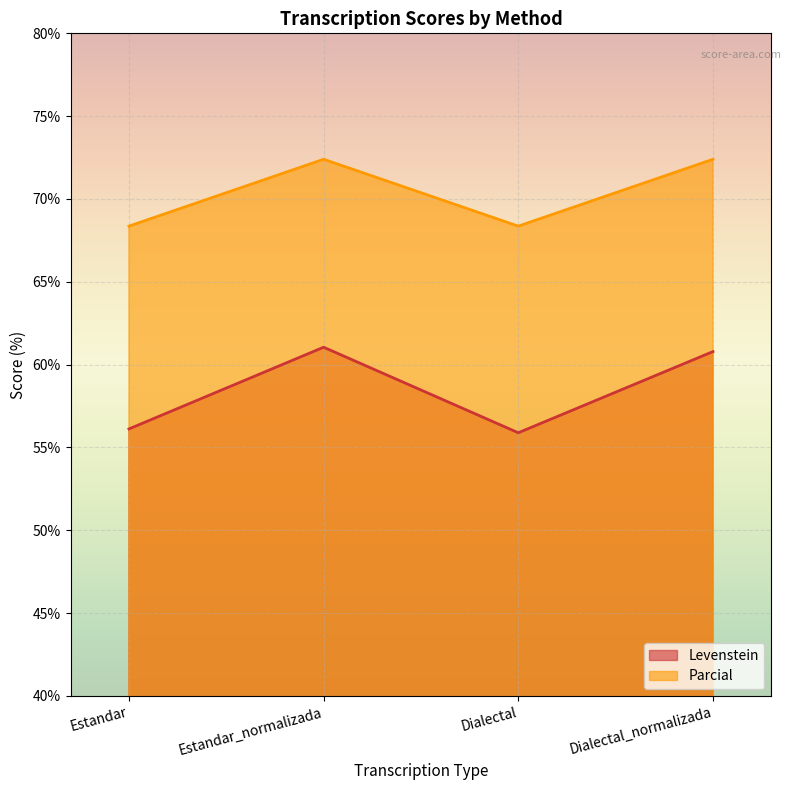

How many distinct data groups are displayed?

2